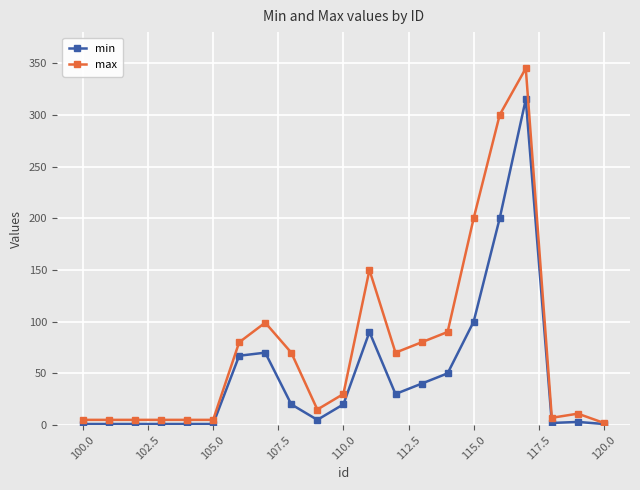

Which series has the largest total across all categories?

max